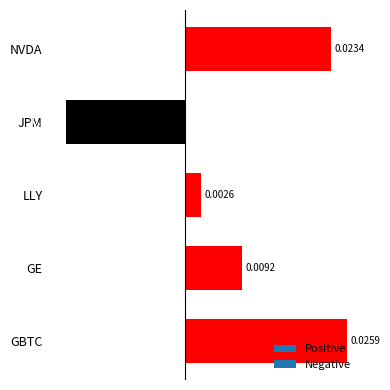

What is the label of the 1st bar from the top?

NVDA